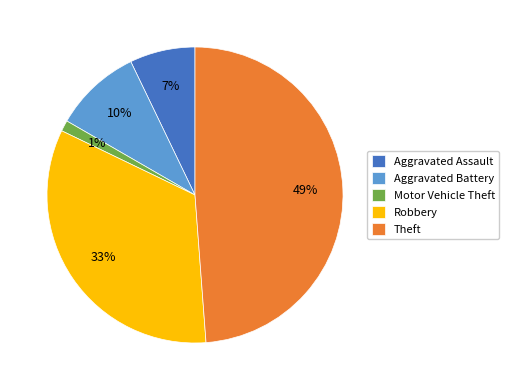

To the nearest percent, what is the difference between the largest and smallest slice percentages?

48%